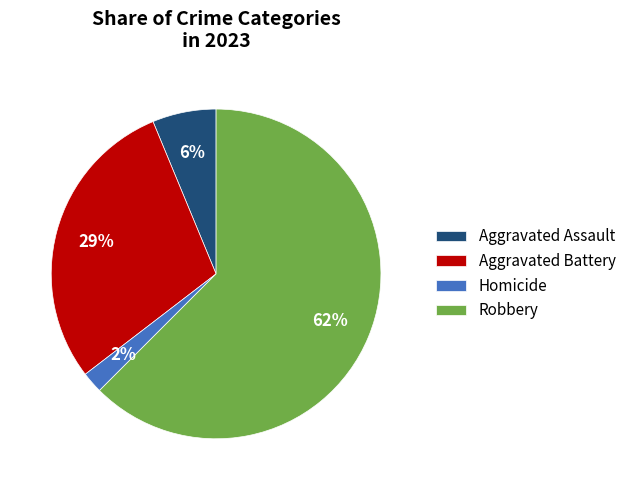

Which category accounts for the majority?

Robbery